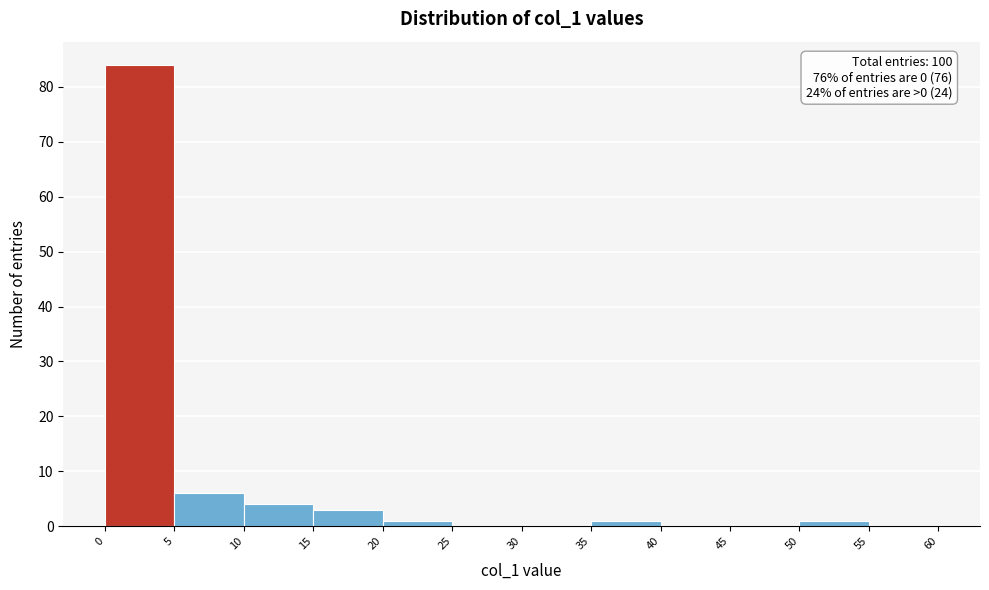

Over which range of the x-axis is the bar tallest?

0 to 5